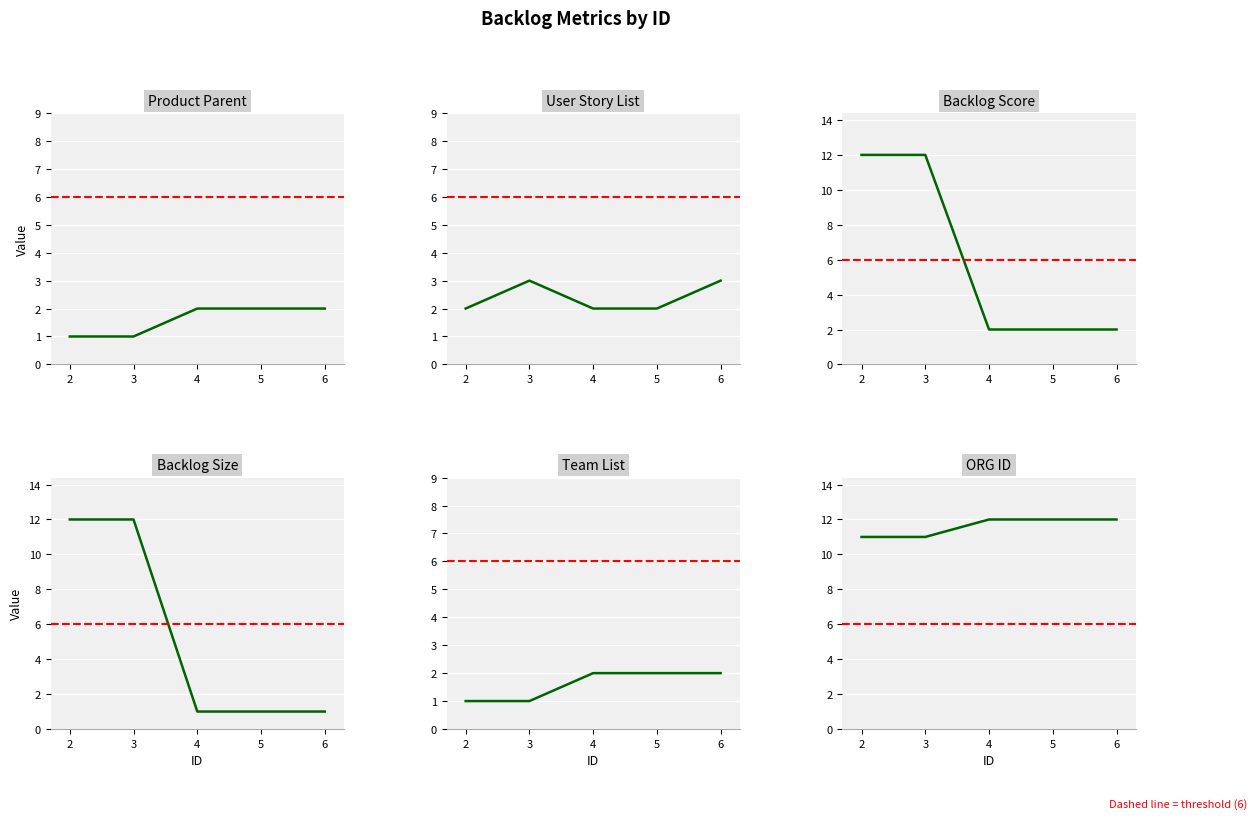

The value of Backlog Size at 3 is 21. True or false?

False